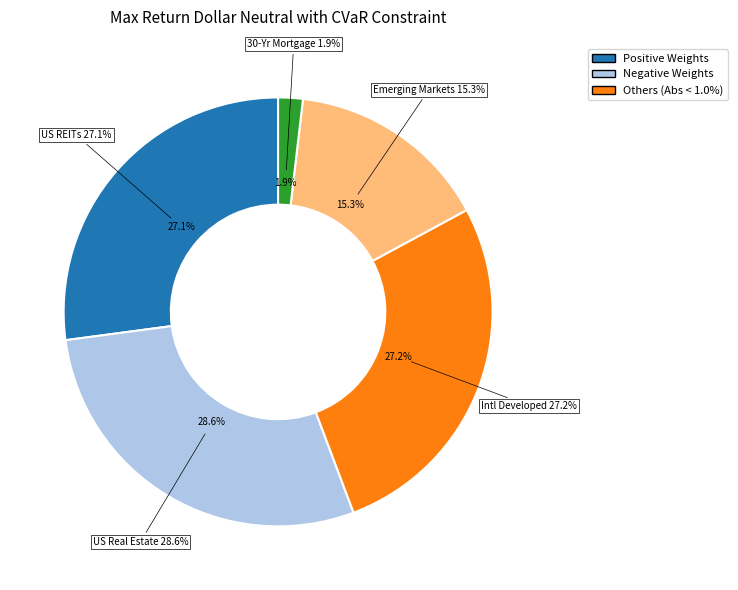

Is the sum of US REITs and US Real Estate greater than half?

Yes